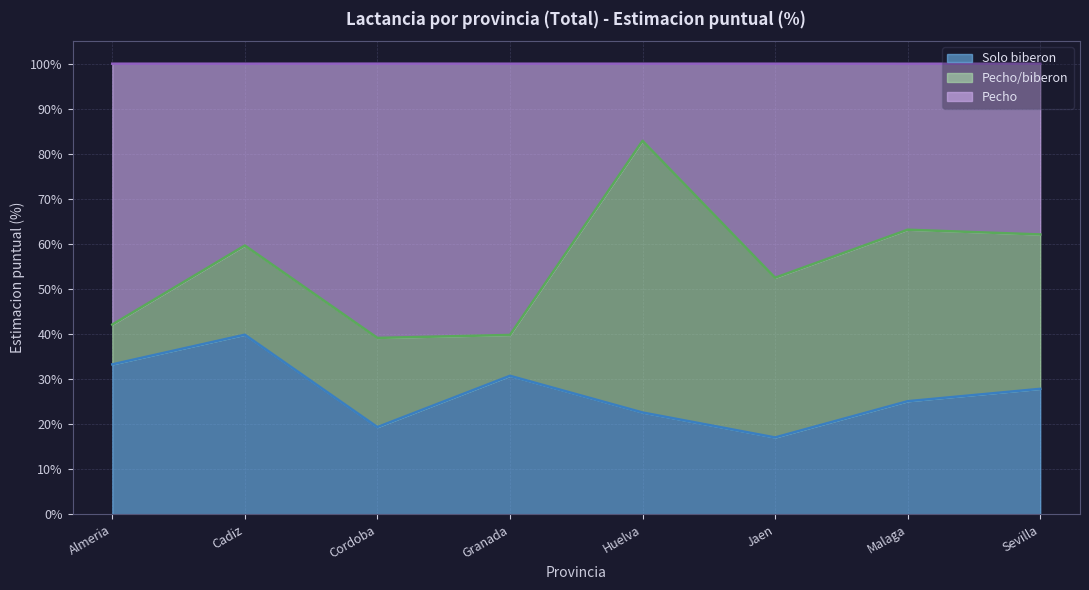

What is the sum of all Solo biberon values?

215.8